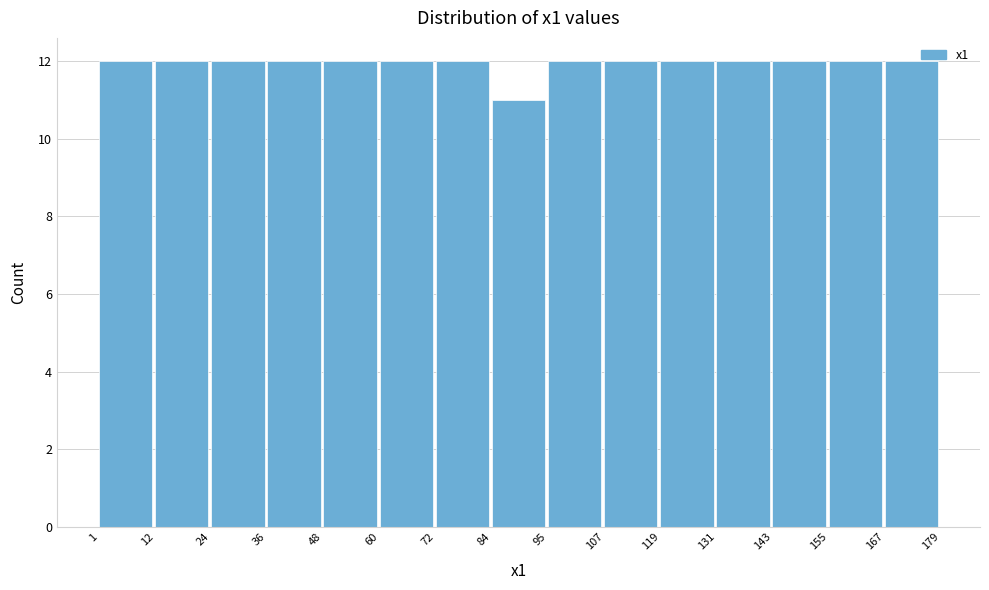

How tall is the bar that spans 36 to 48 on the x-axis? The values are not printed on the chart, so give them approximately, as read against the axis.

12